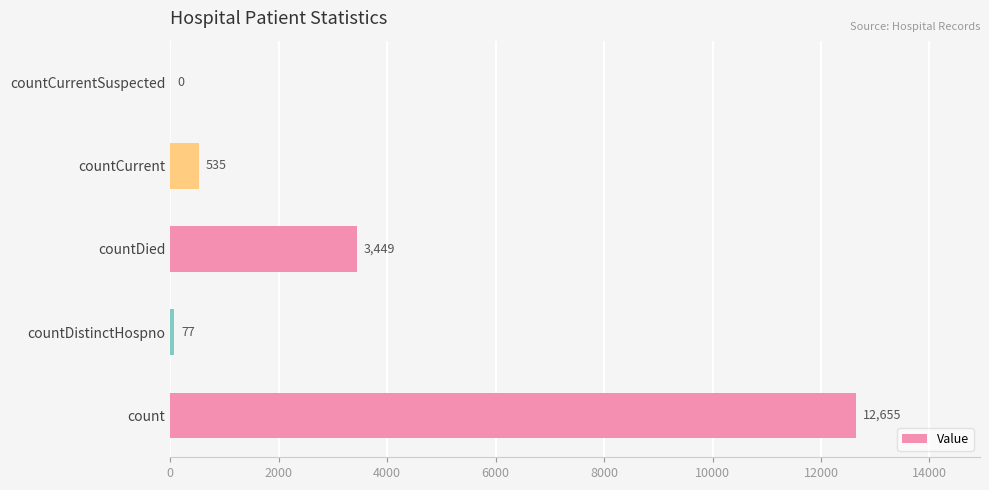

Reading bottom to top, extract all data points from this chart.

count=12655	countDistinctHospno=77	countDied=3449	countCurrent=535	countCurrentSuspected=0